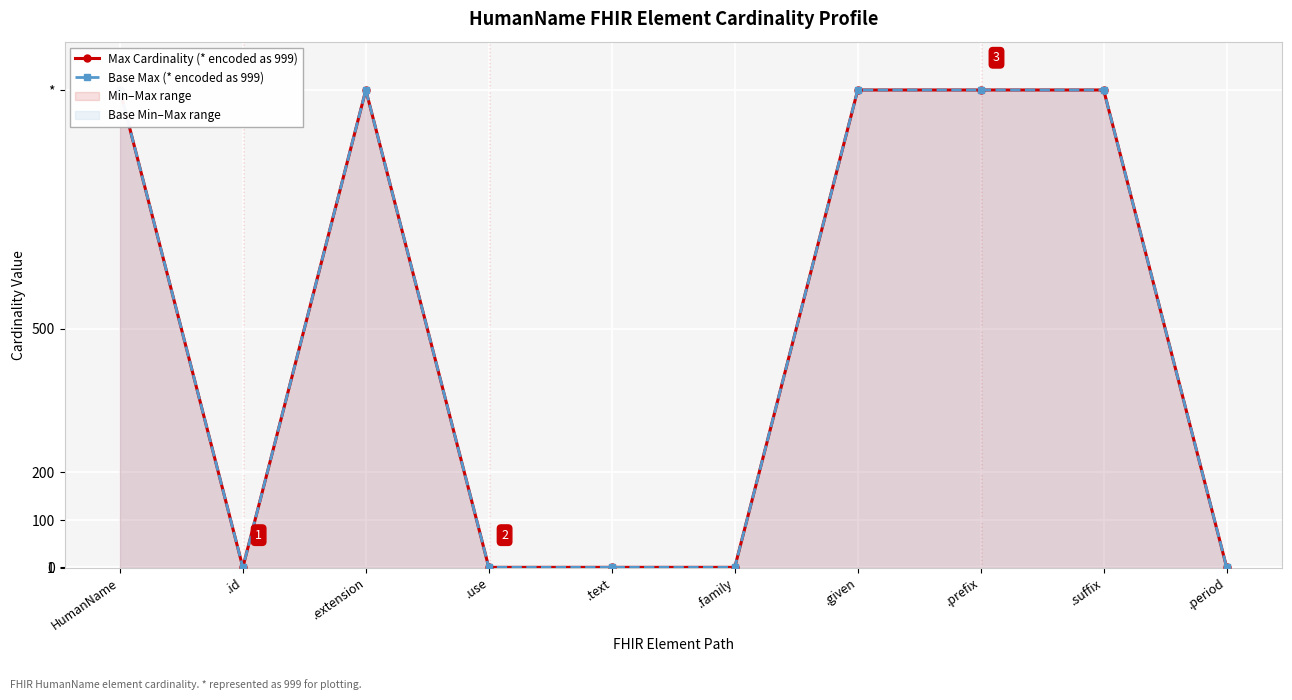

Rank the series at .id from lowest to highest value.

Max Cardinality (* encoded as 999), Base Max (* encoded as 999)